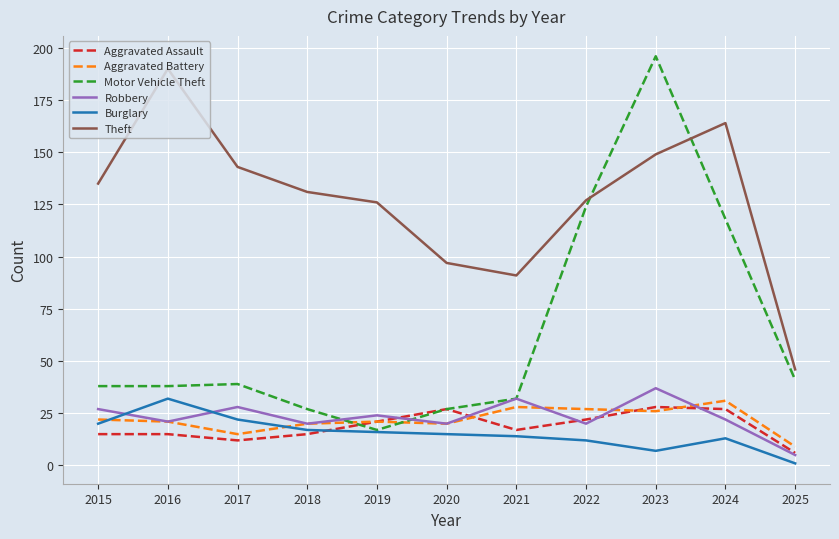

How many series are shown in this chart?

6